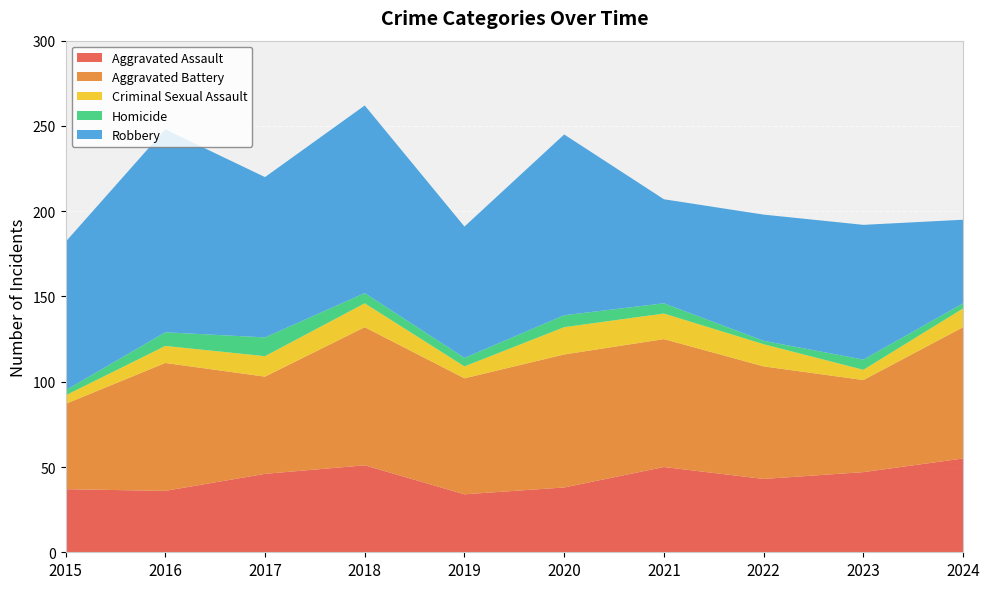

Reading left to right, list all the values displayed in this chart.

Aggravated Assault: 2015=37	2016=36	2017=46	2018=51	2019=34	2020=38	2021=50	2022=43	2023=47	2024=55
Aggravated Battery: 2015=50	2016=75	2017=57	2018=81	2019=68	2020=78	2021=75	2022=66	2023=54	2024=77
Criminal Sexual Assault: 2015=5	2016=10	2017=12	2018=14	2019=7	2020=16	2021=15	2022=13	2023=6	2024=11
Homicide: 2015=3	2016=8	2017=11	2018=6	2019=5	2020=7	2021=6	2022=2	2023=6	2024=3
Robbery: 2015=87	2016=119	2017=94	2018=110	2019=77	2020=106	2021=61	2022=74	2023=79	2024=49